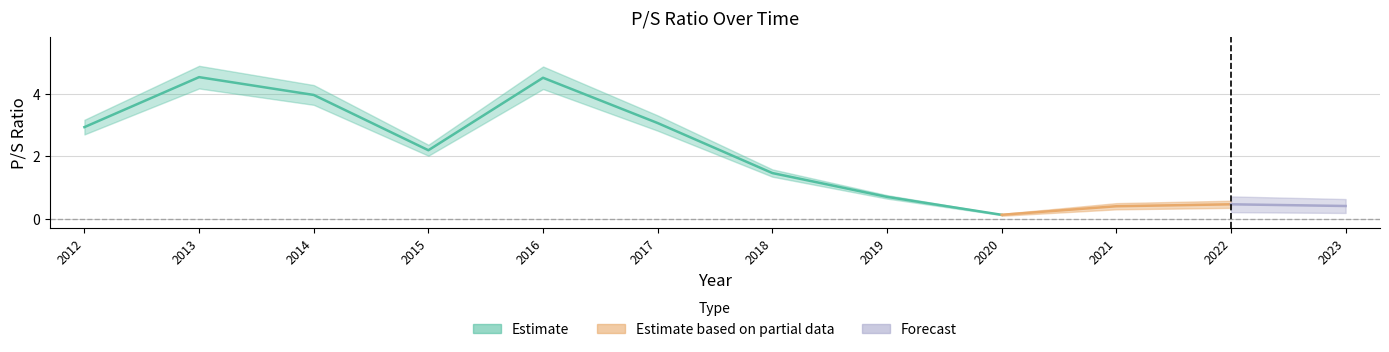

At which label does the data first exceed 2?

2012